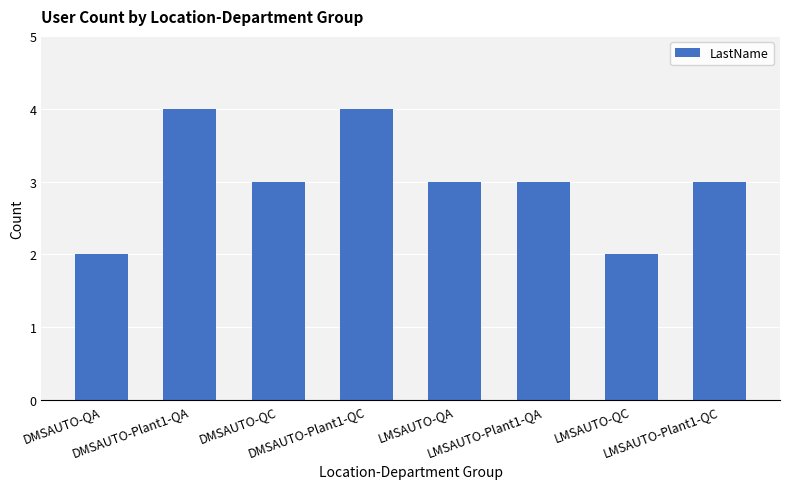

What is the sum of the values at DMSAUTO-Plant1-QA and LMSAUTO-QA?

7